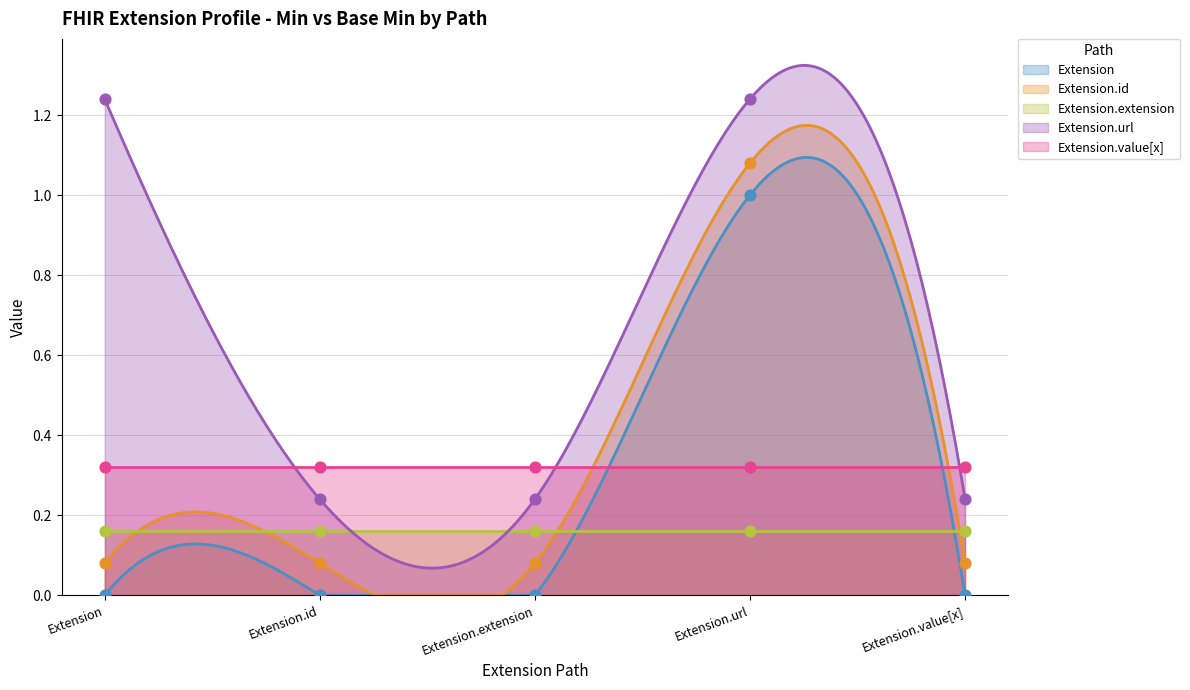

At how many categories does at least one series exceed 0?

5